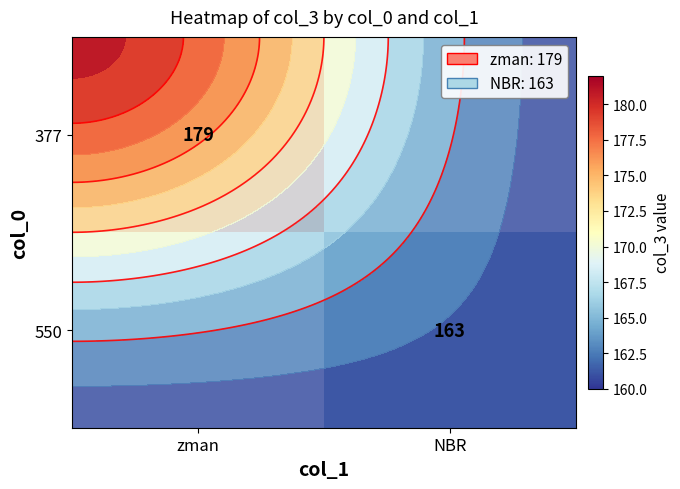

Rank the categories by 550 value from highest to lowest.

zman, NBR